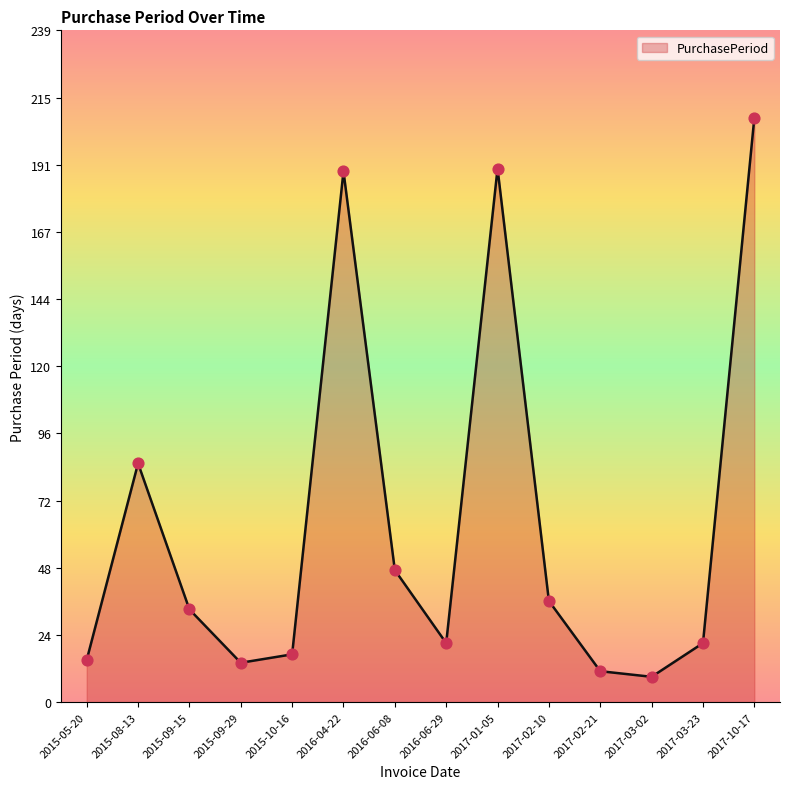

What is the change in value from 2015-10-16 to 2017-02-10?

+19